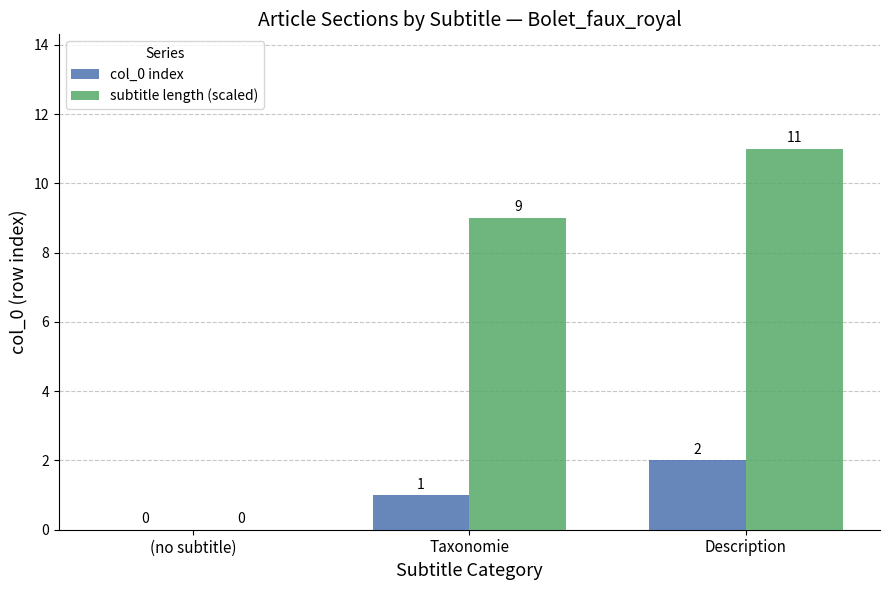

Between Taxonomie and Description, which series saw the biggest shift?

subtitle length (scaled)